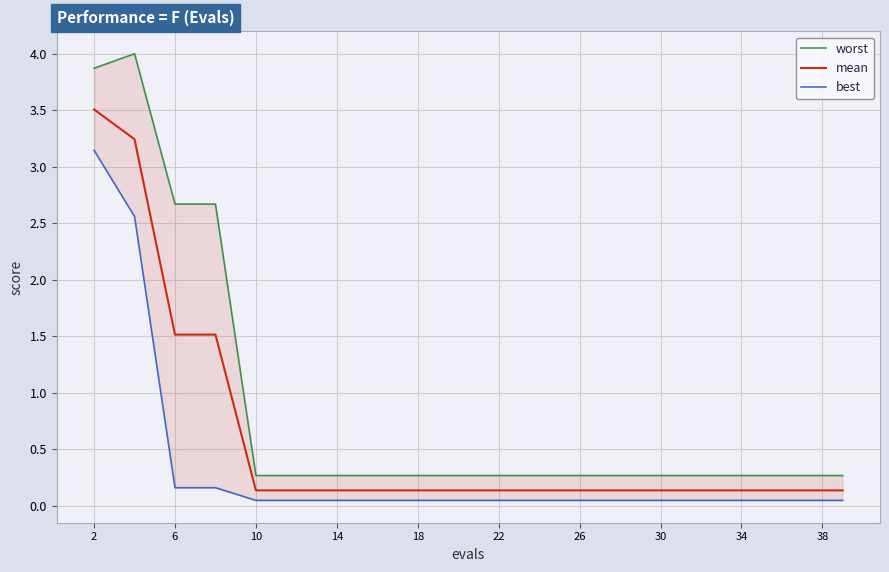

The mean series shows 3.5 at 2. True or false?

True